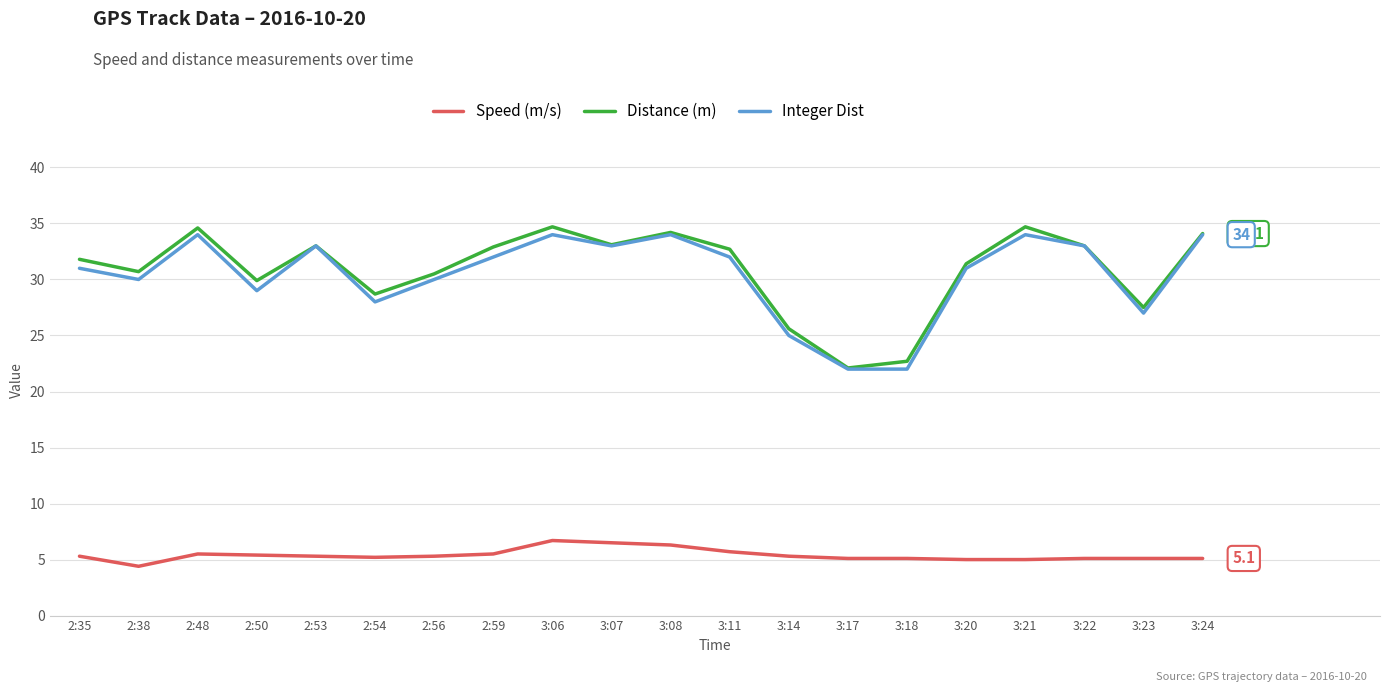

In Distance (m), how many points are lower than both neighbors (excluding endpoints)?

6